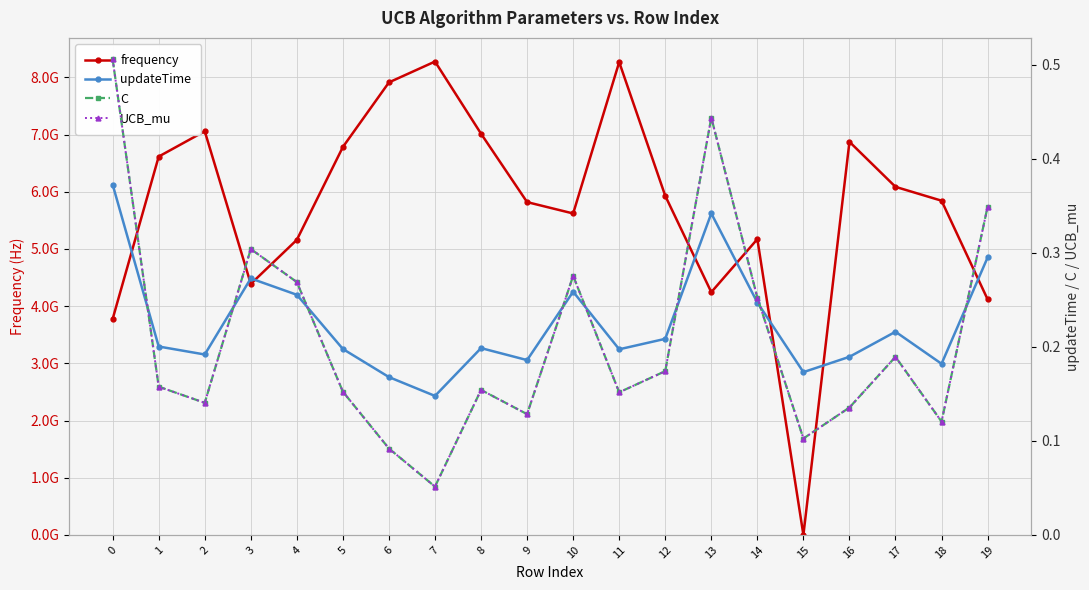

Which series has the largest range (max minus min)?

frequency